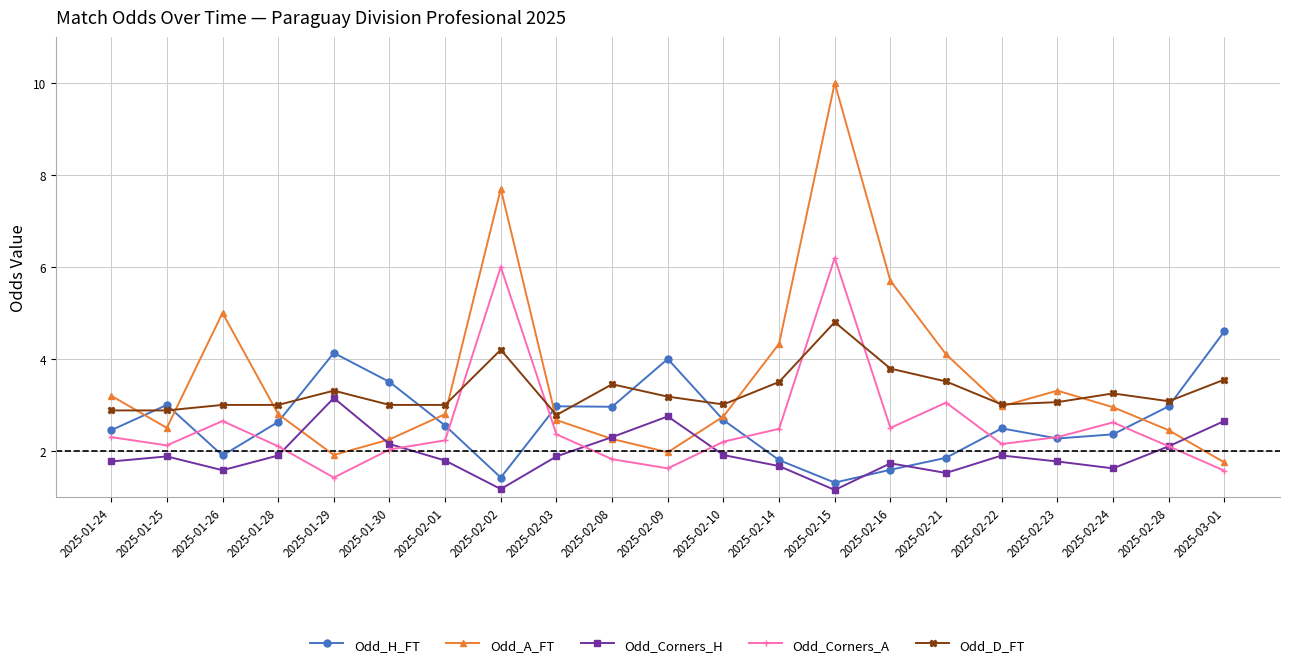

Which series ends up on top after the final intersection of Odd_Corners_A and Odd_D_FT?

Odd_D_FT